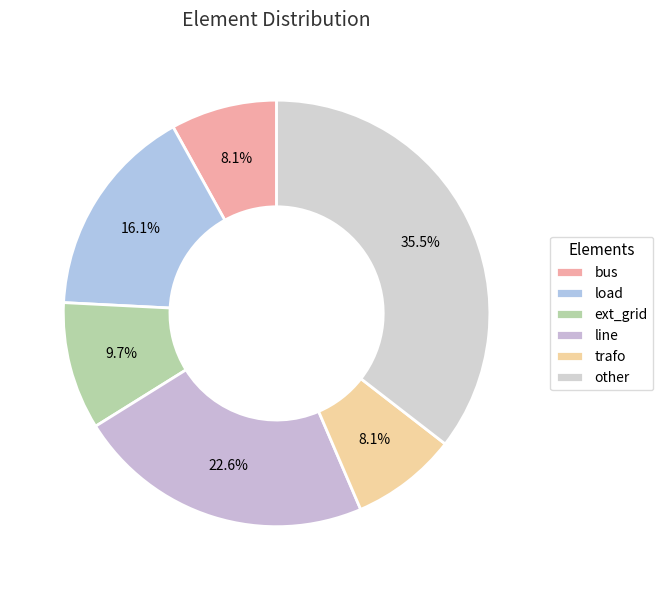

Which slice is the largest?

other